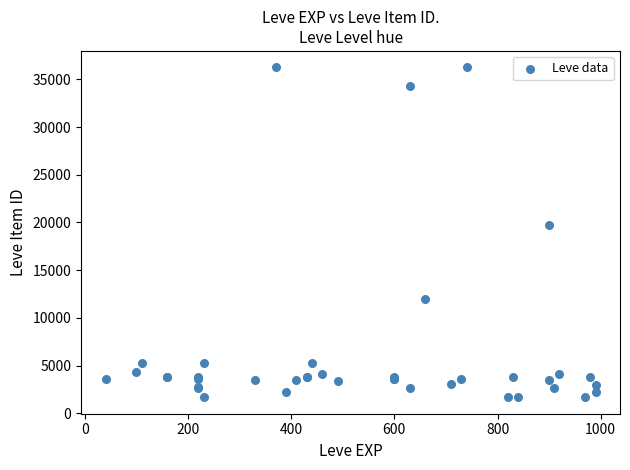

What Y value in the scatter plot is closest to 18967?

19744